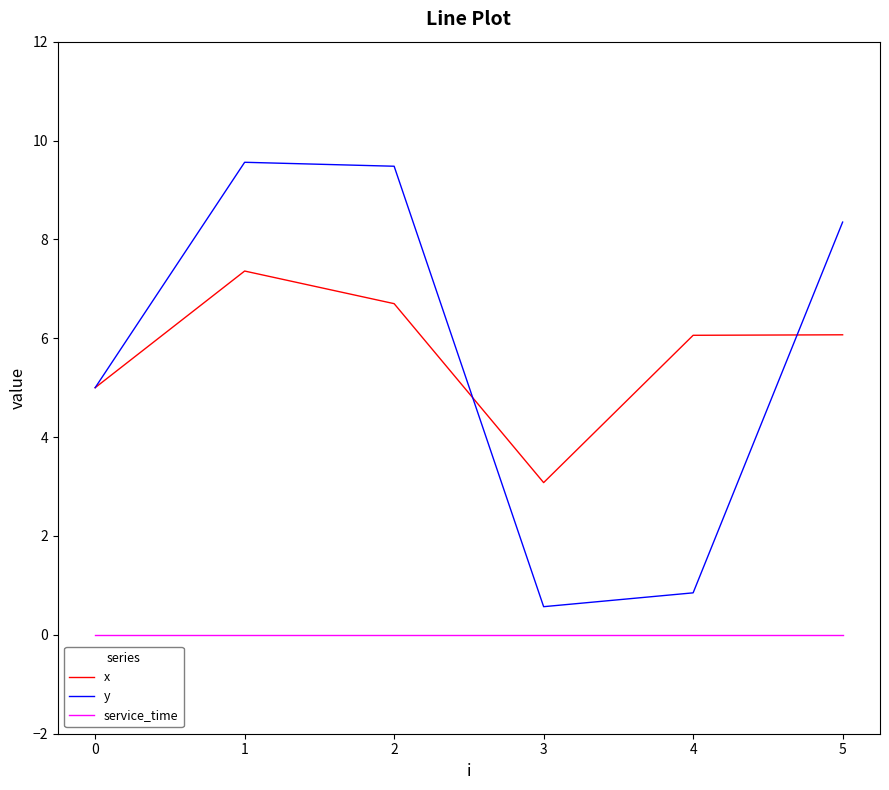

Which series has the widest spread of values?

y